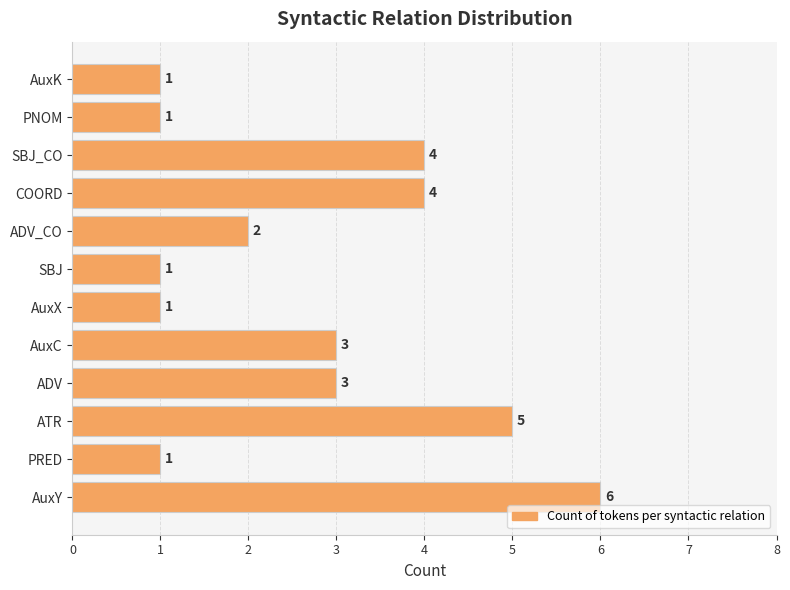

Are the bars horizontal?

Yes